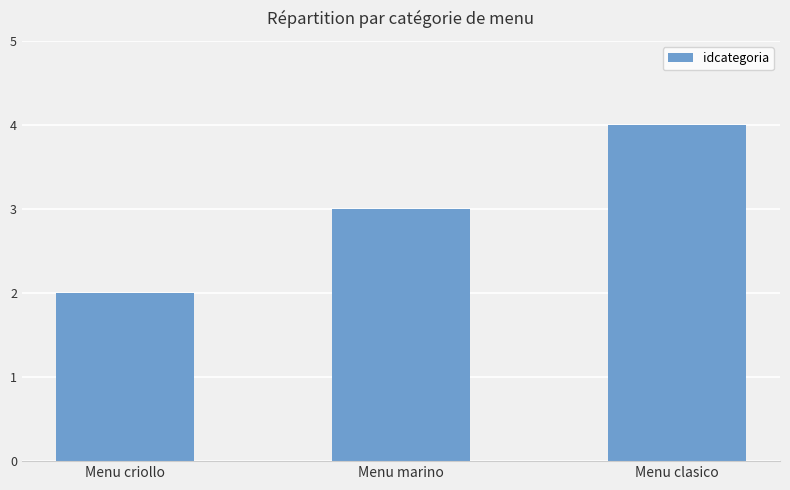

What is the smallest value displayed?

2